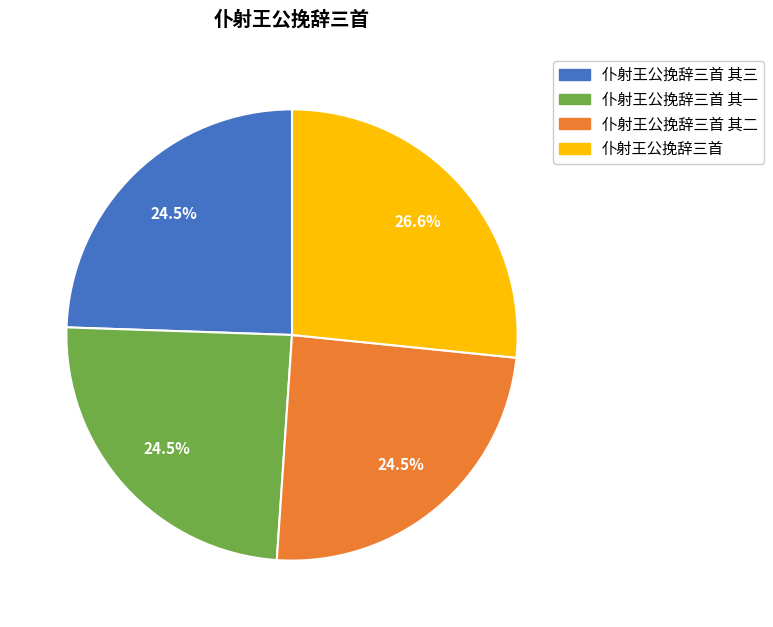

How much of the chart is everything except 仆射王公挽辞三首?

73.4%